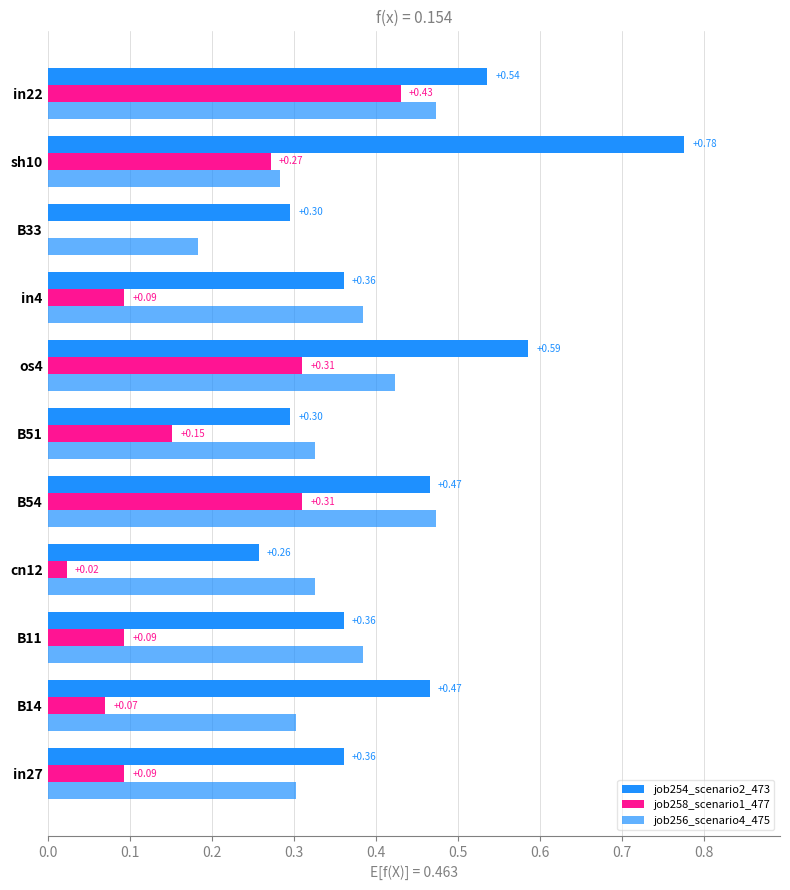

How many values in the job258_scenario1_477 series exceed 0?

10